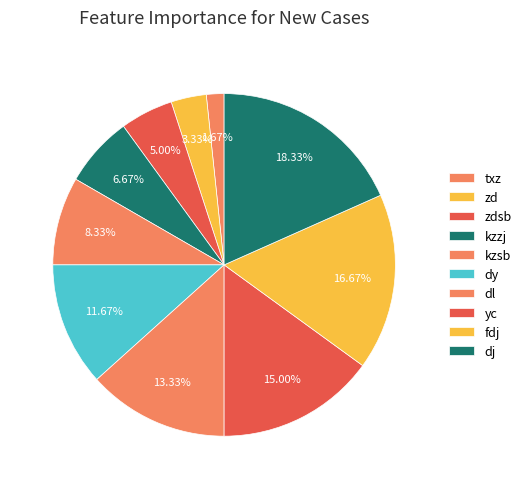

What percentage is NOT represented by yc?

85.0%